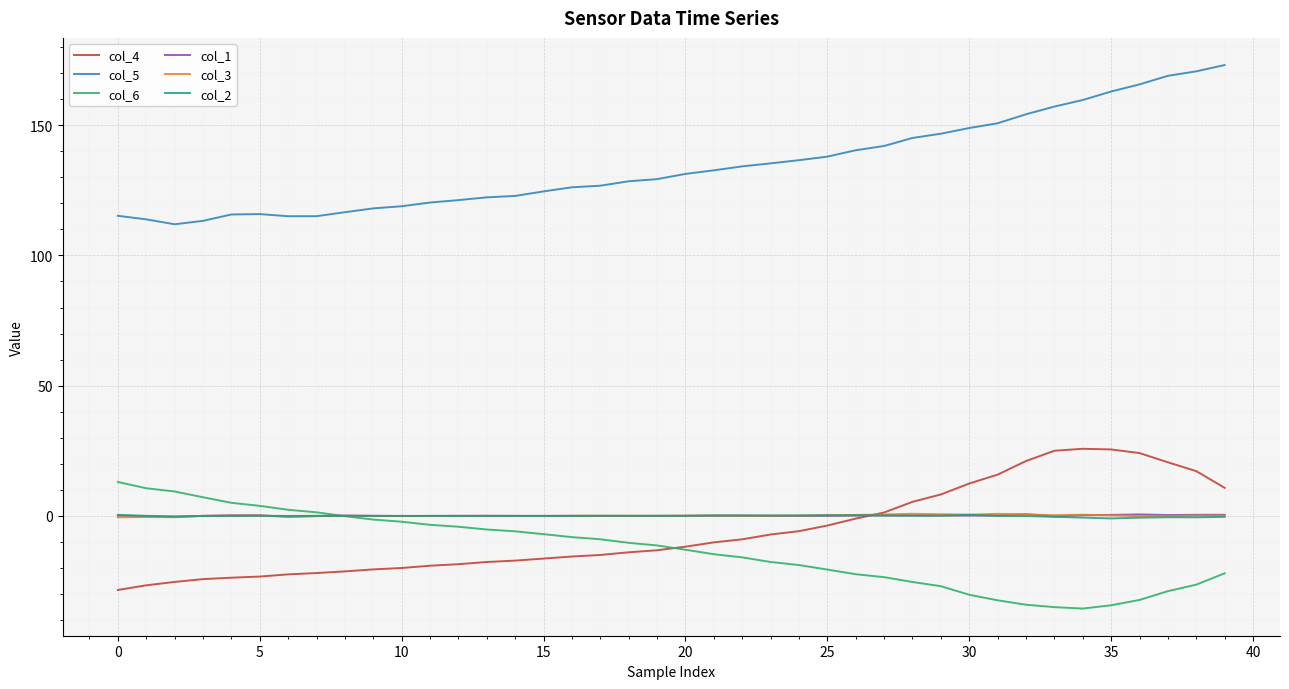

Which series has the largest total across all categories?

col_5